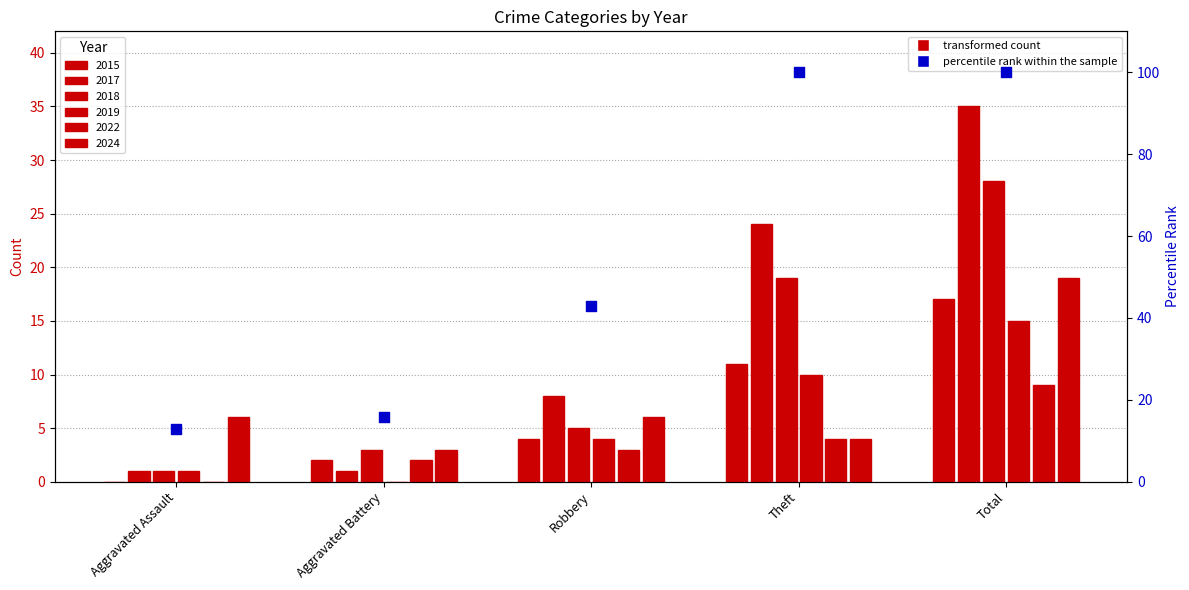

Which has a higher value, Aggravated Assault or Total?

Total